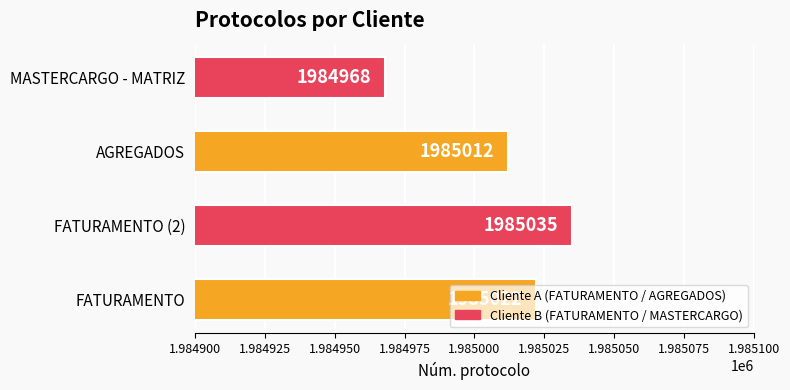

How many bars are there in total?

4